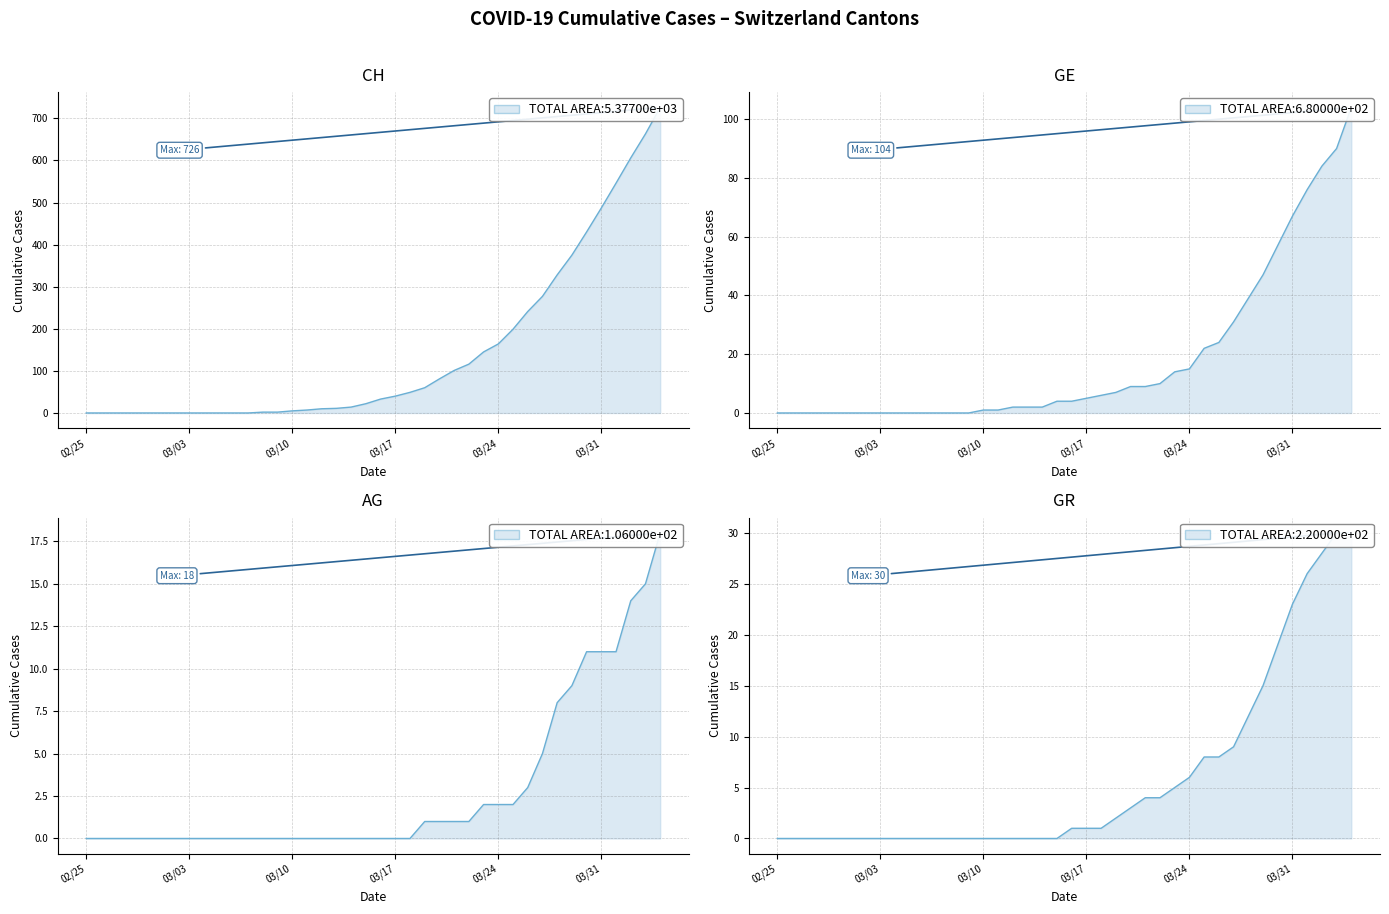

Where does the GE series first go above 4?

03/17